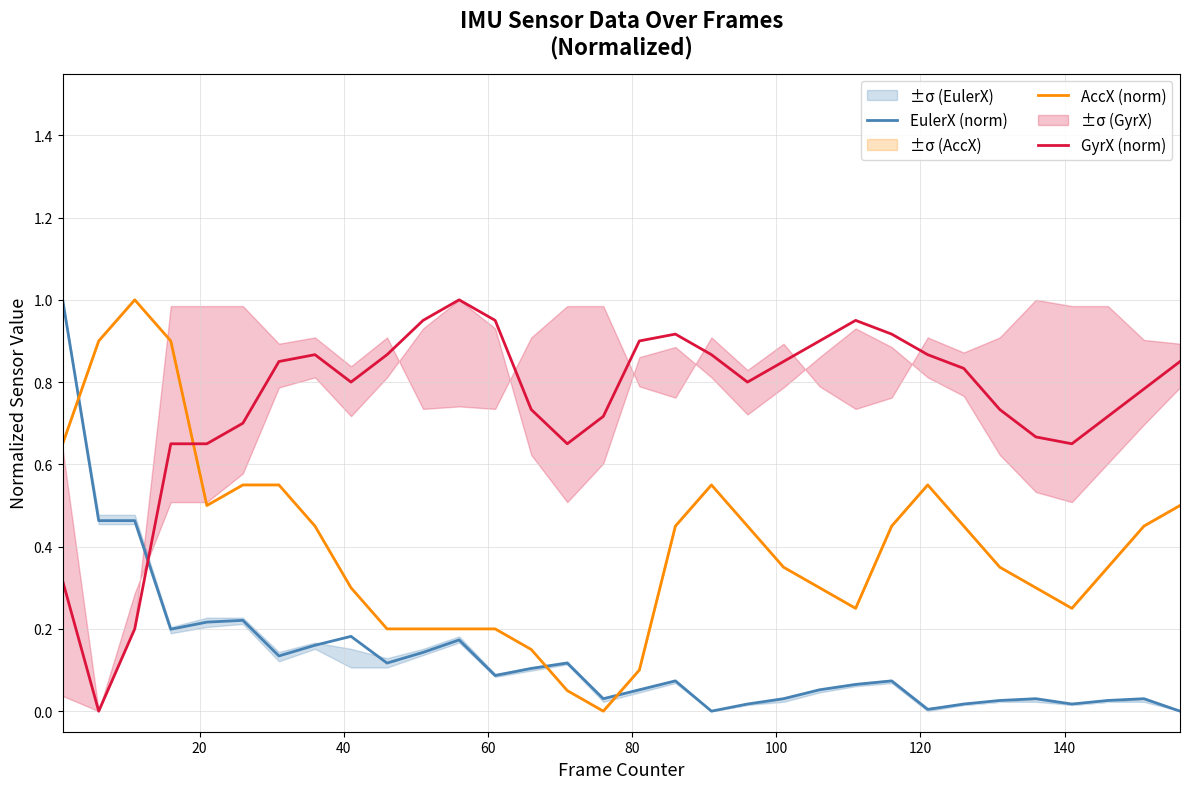

Which series ends up on top after the final intersection of EulerX (norm) and GyrX (norm)?

GyrX (norm)